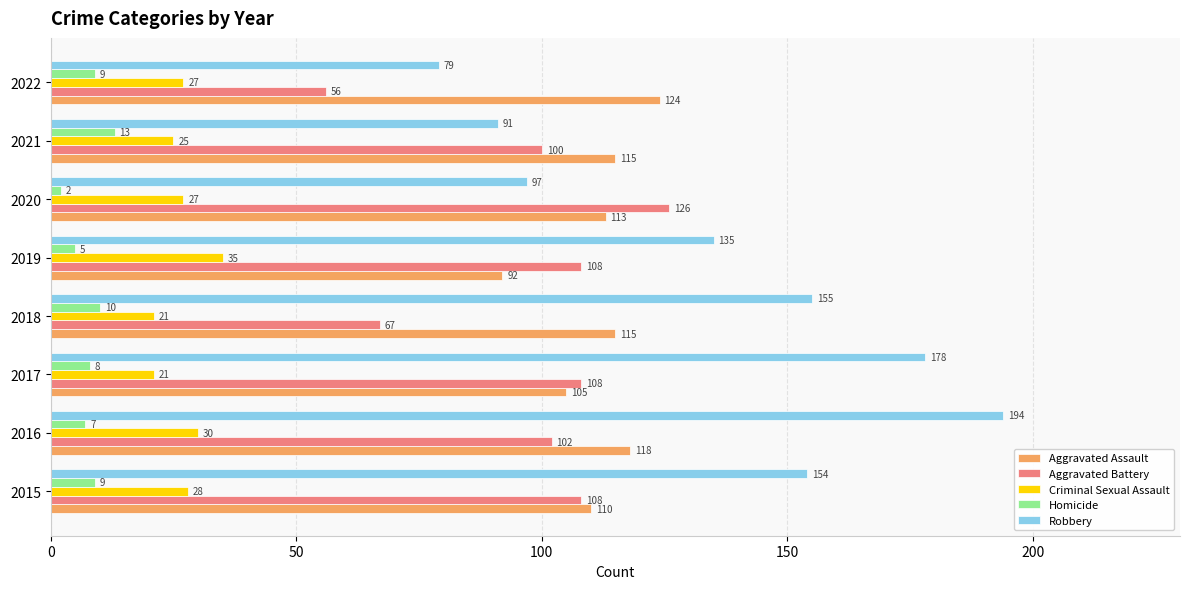

Which series changed the most between 2020 and 2021?

Aggravated Battery